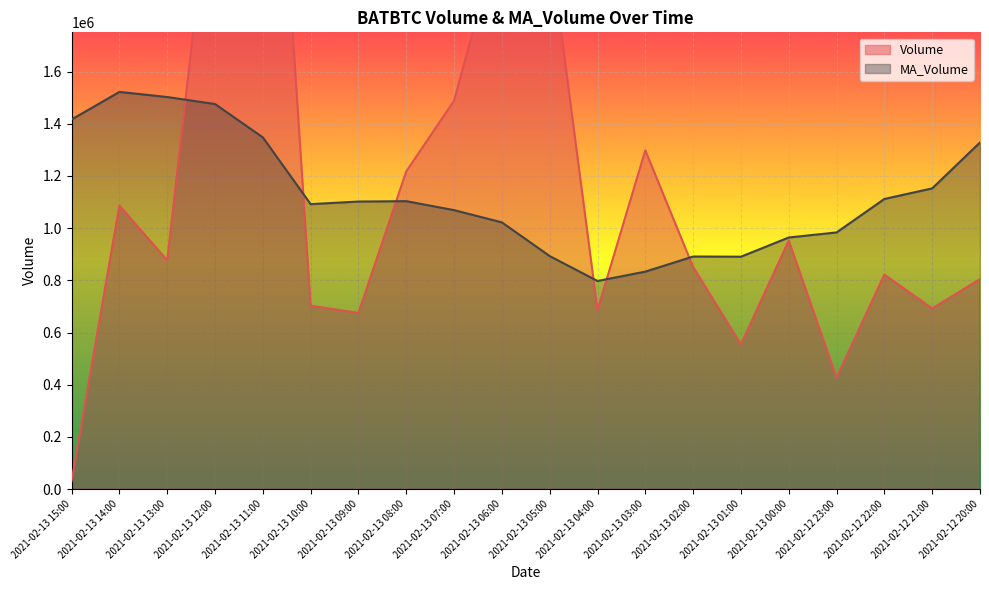

The MA_Volume series shows 889134.7 at 2021-02-13 14:00. True or false?

False